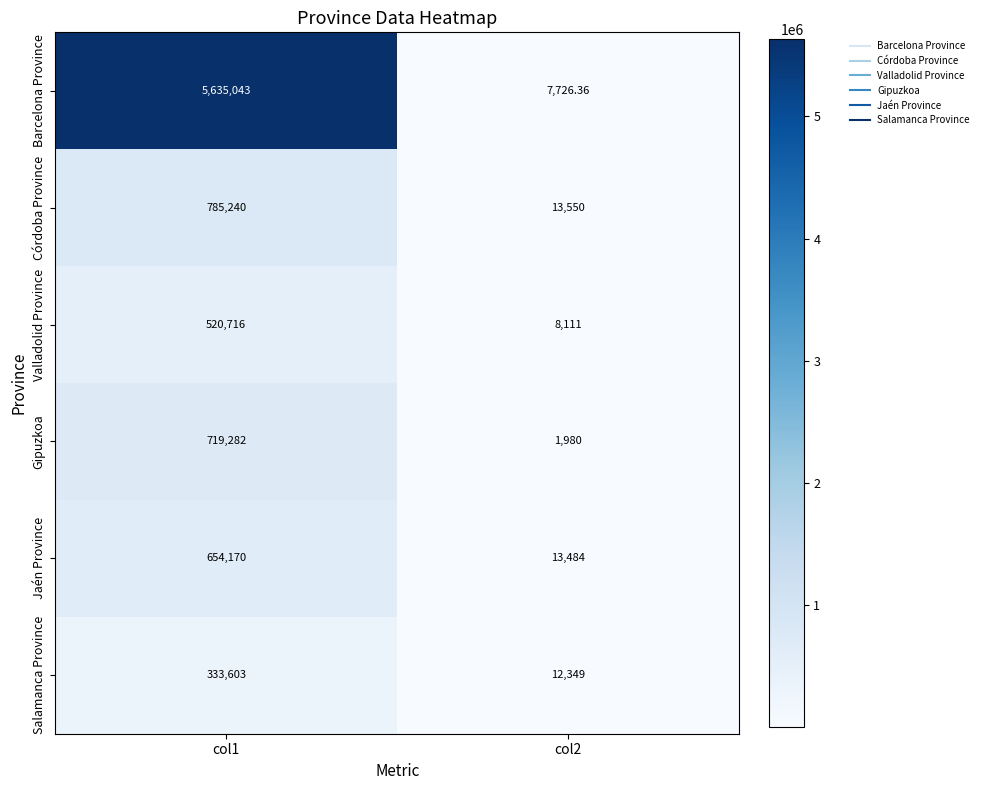

At col2, list the series in order from smallest to largest.

Gipuzkoa, Barcelona Province, Valladolid Province, Salamanca Province, Jaén Province, Córdoba Province